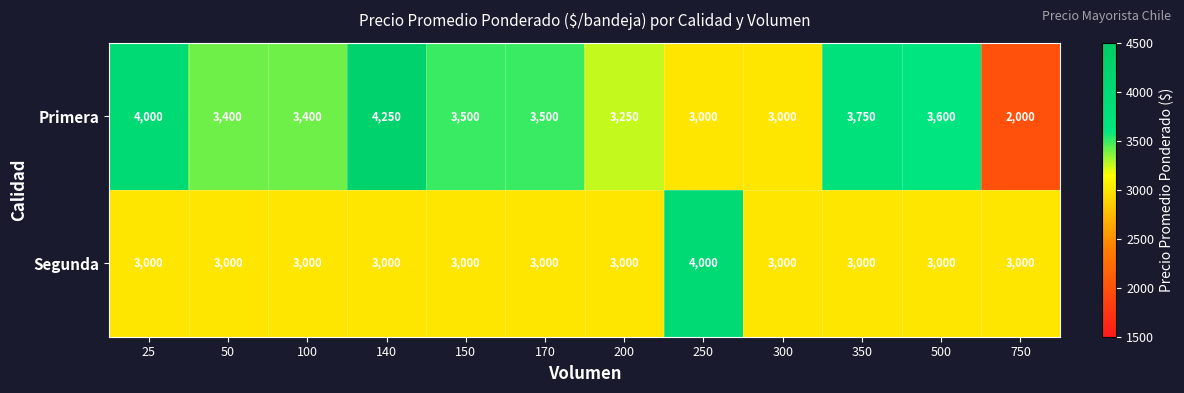

Is it true that Segunda equals 3000 at 150?

True